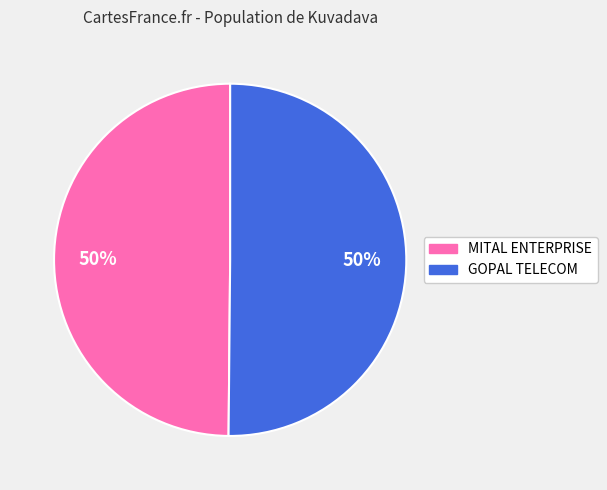

How many slices are in this pie chart?

2